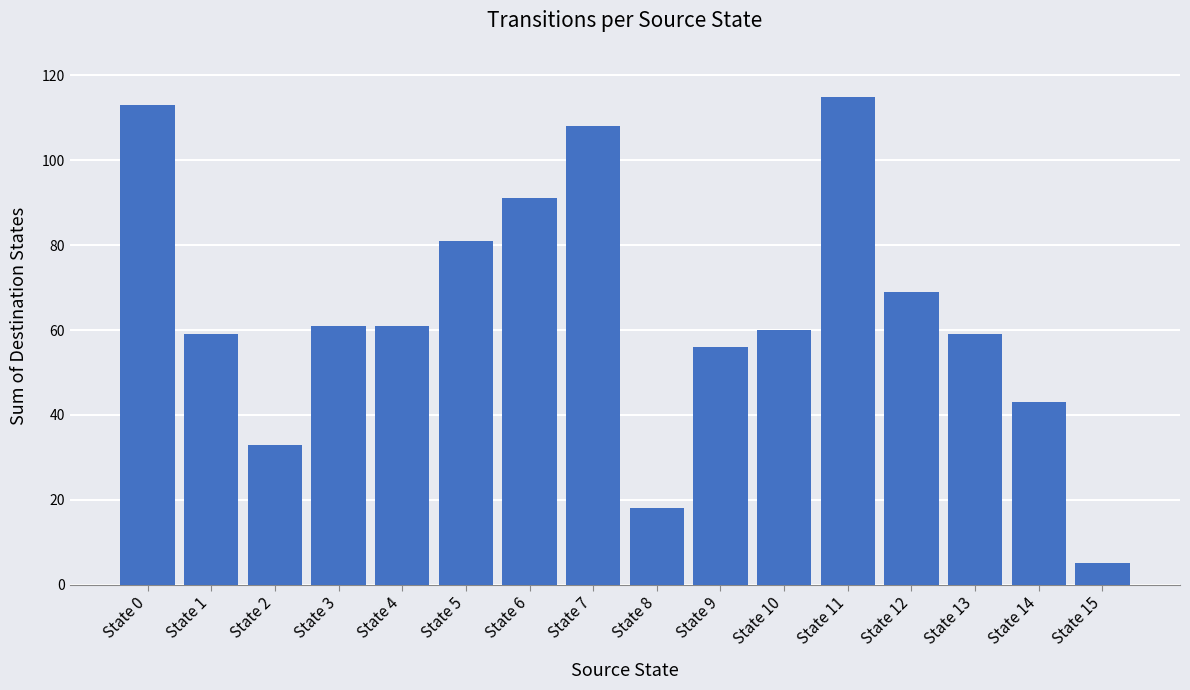

Are the bars horizontal?

No